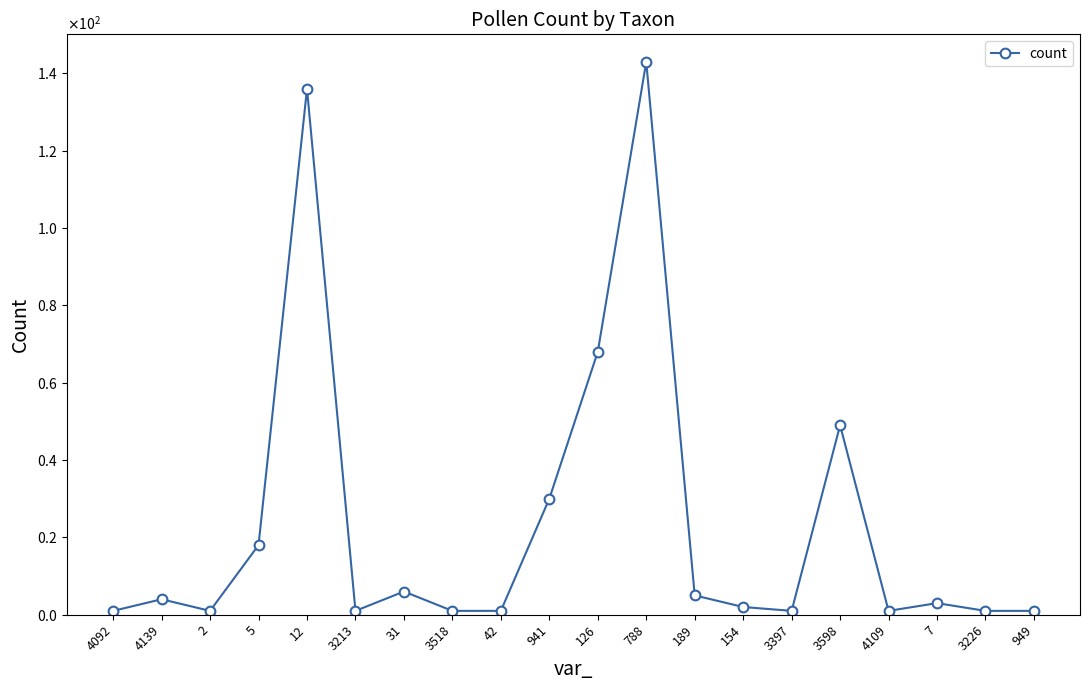

What is the maximum value shown in the chart?

143